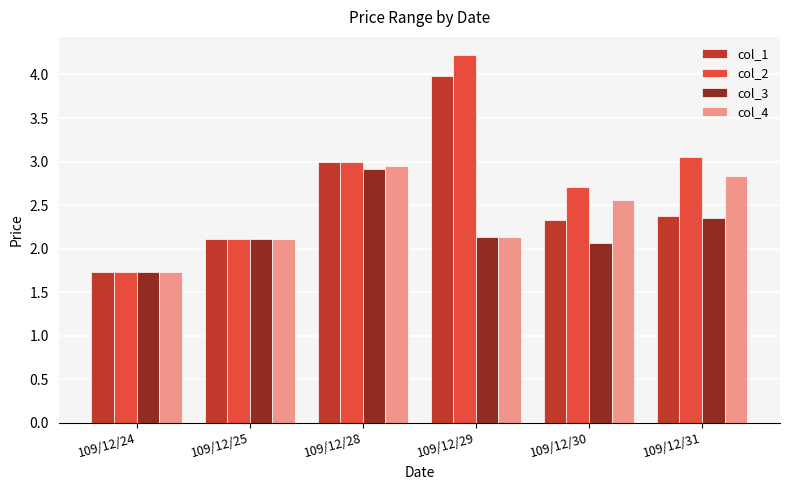

List the series in order of their overall mean, highest first.

col_2, col_1, col_4, col_3